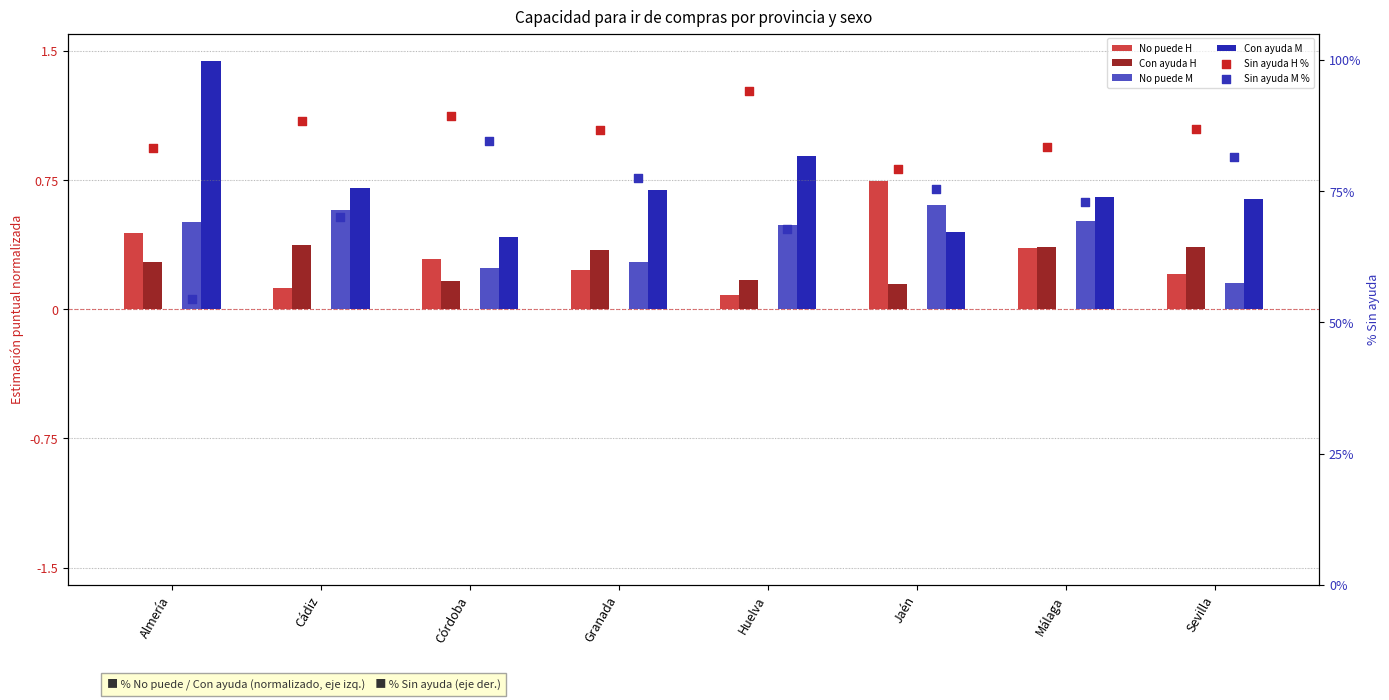

At which category is the sum across all series the highest?

Córdoba